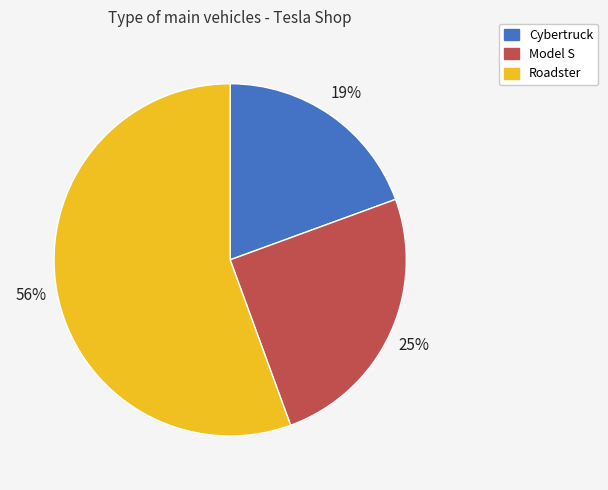

To the nearest percent, what is the average slice percentage?

33%